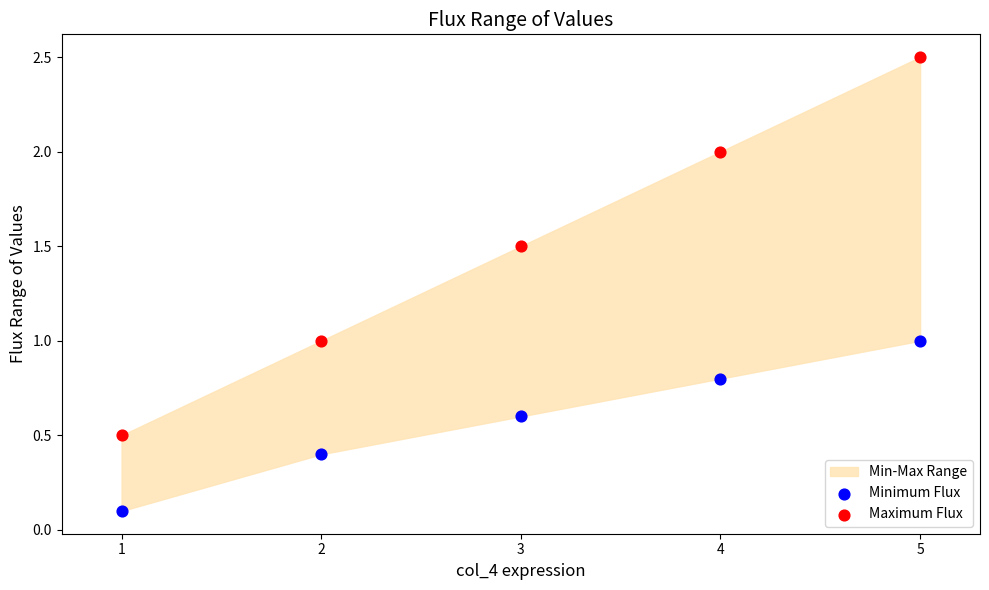

What is the X range (max minus min) for the scatter plot?

4.0